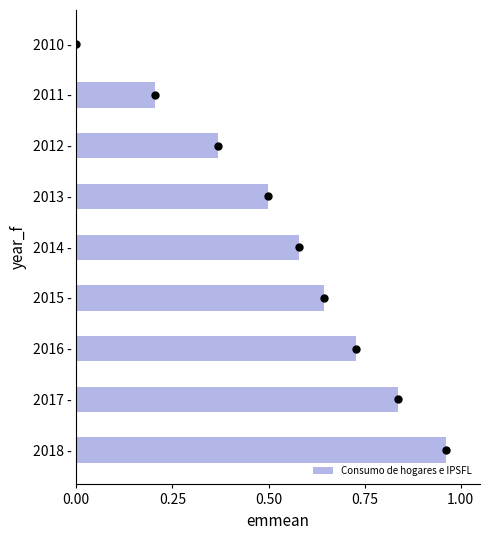

Is it true that Consumo de hogares e IPSFL equals 0.0 at 2010 -?

True